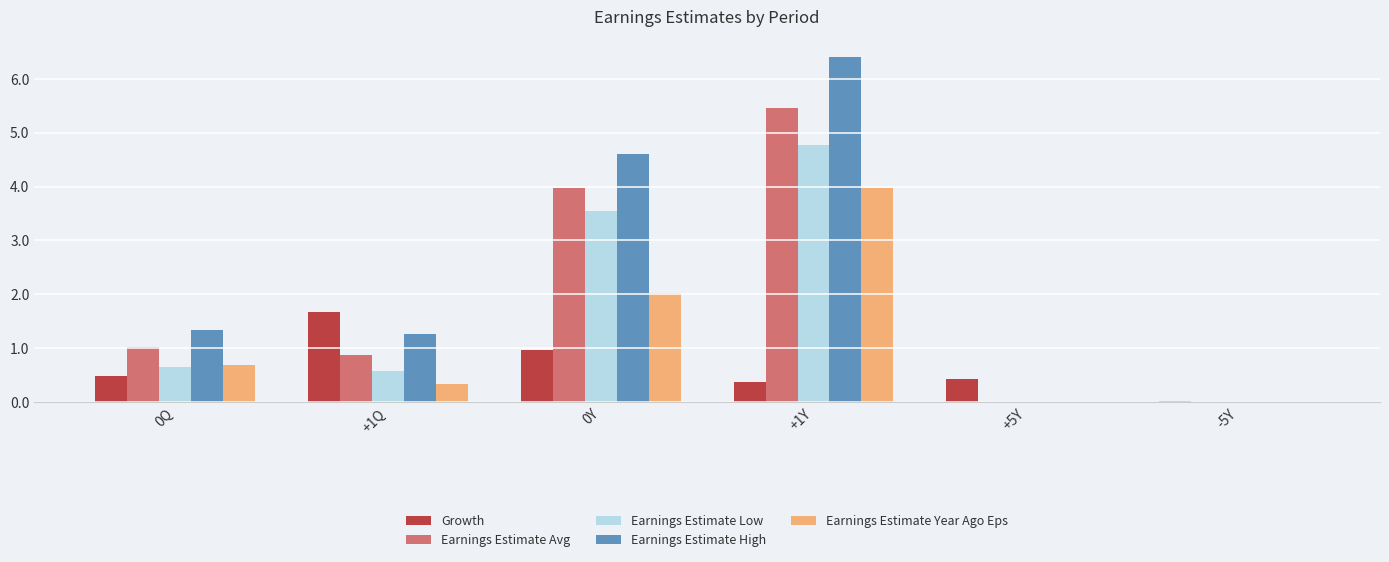

What is the highest value of the Growth series?

1.7